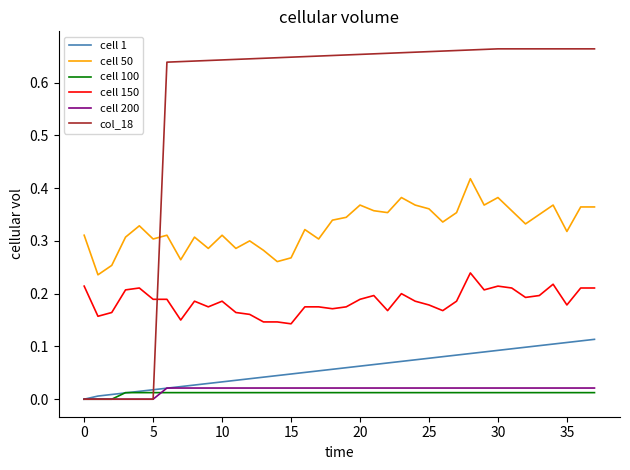

Which series has the largest total across all categories?

col_18